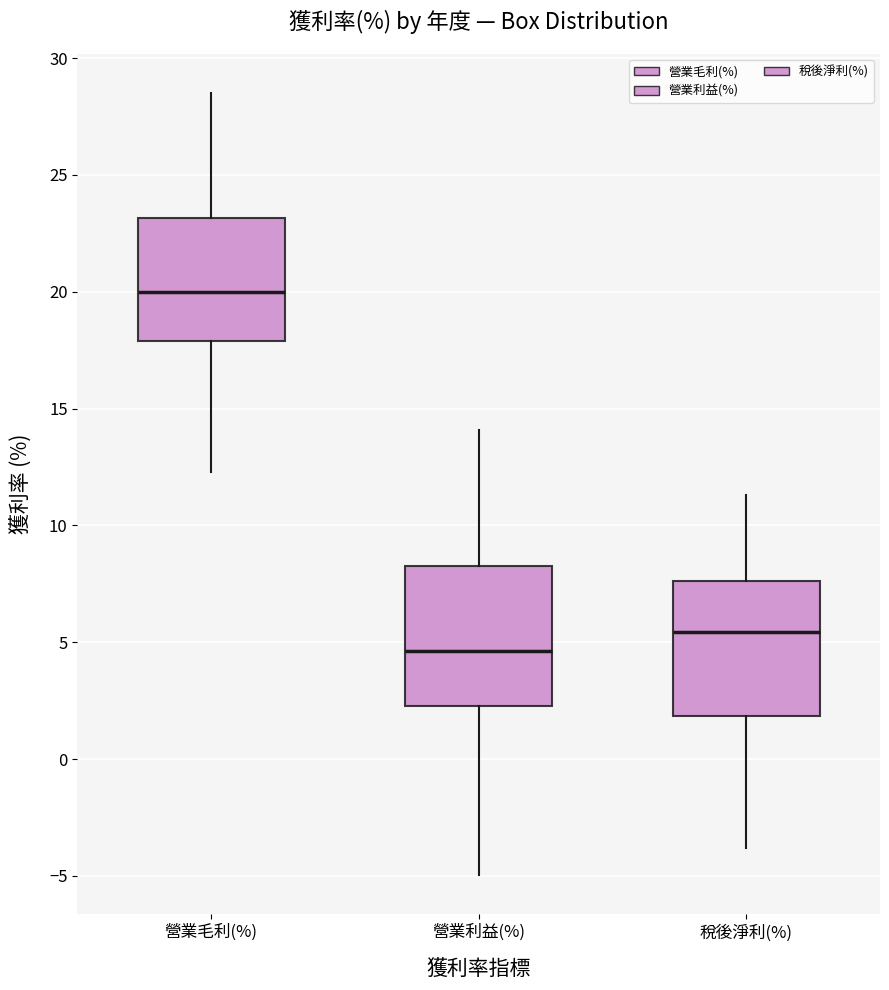

Which box has the lowest median line?

營業利益(%)